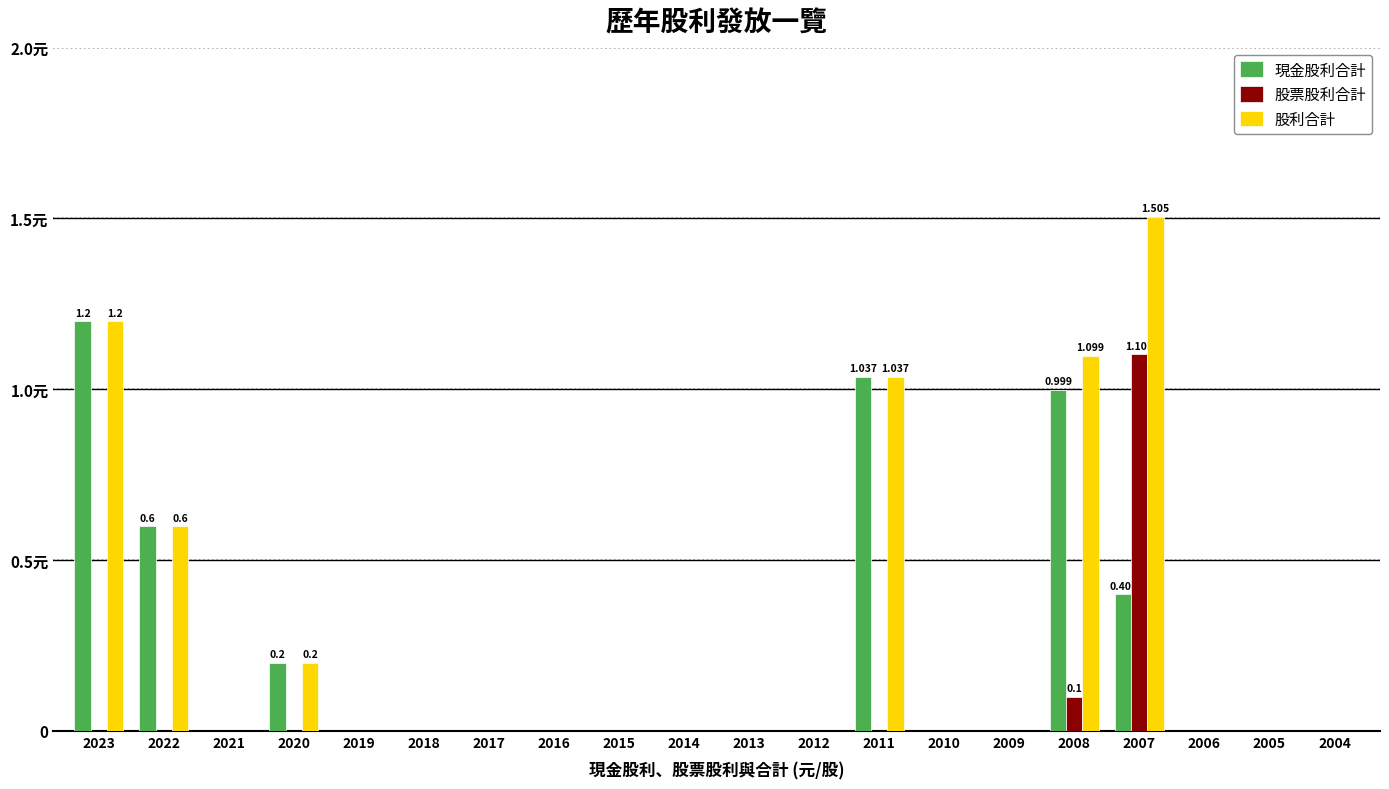

Are the bars horizontal?

No